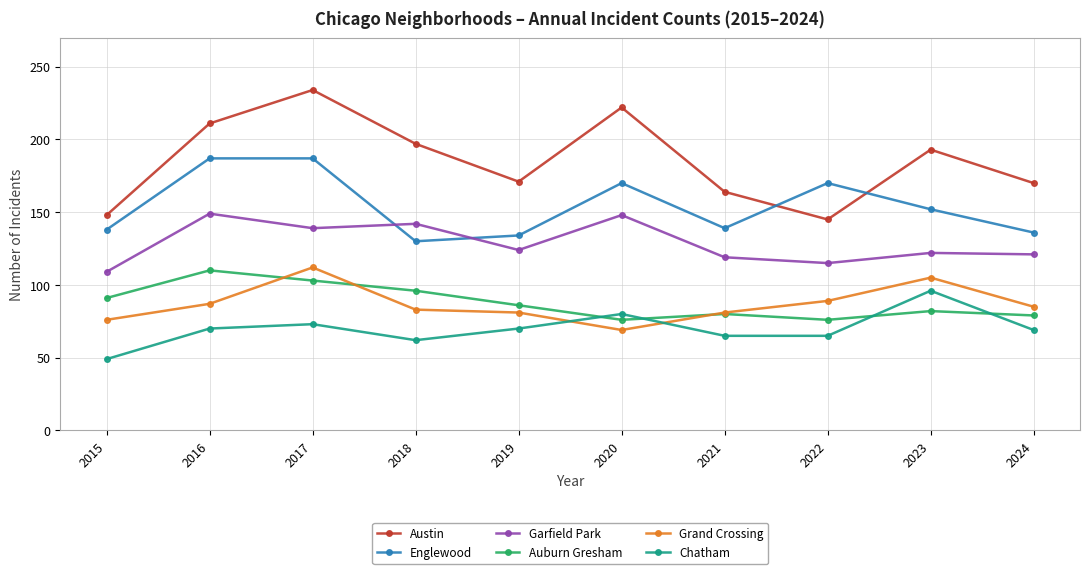

Is the value of Grand Crossing at 2022 greater than the value of Austin at 2015?

No